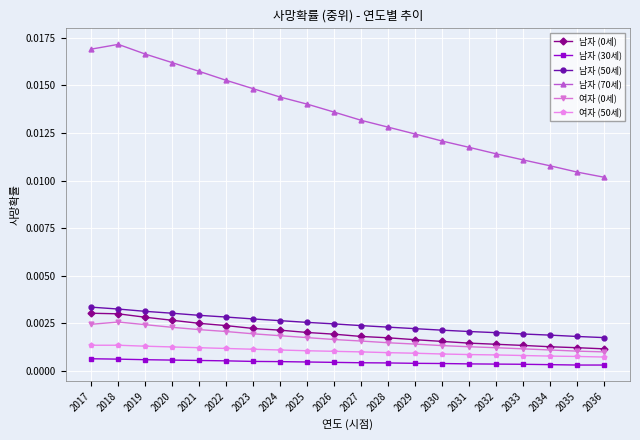

How many 남자 (50세) values are between 0 and 1?

20